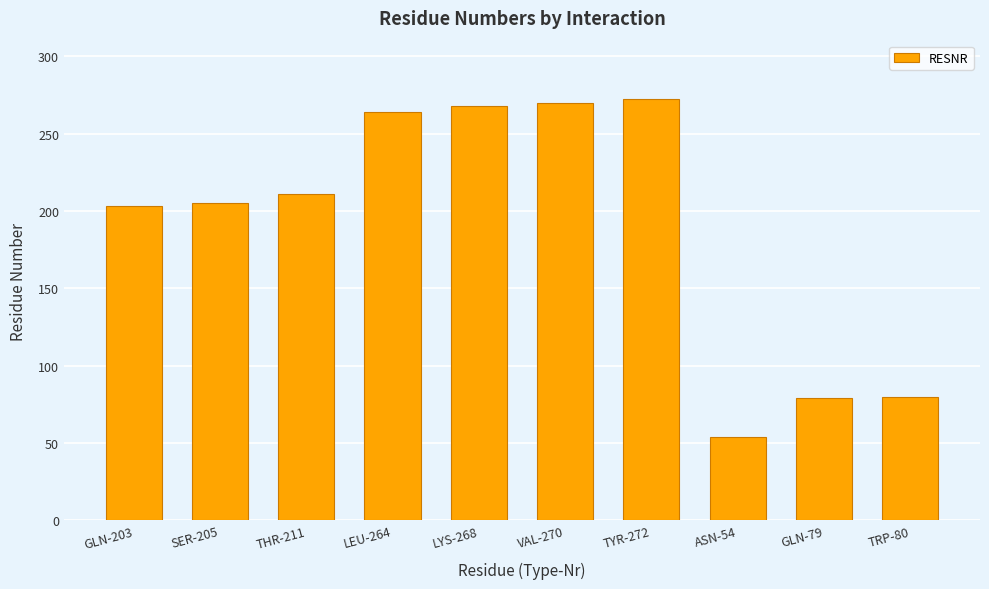

The value at TYR-272 is 67. True or false?

False